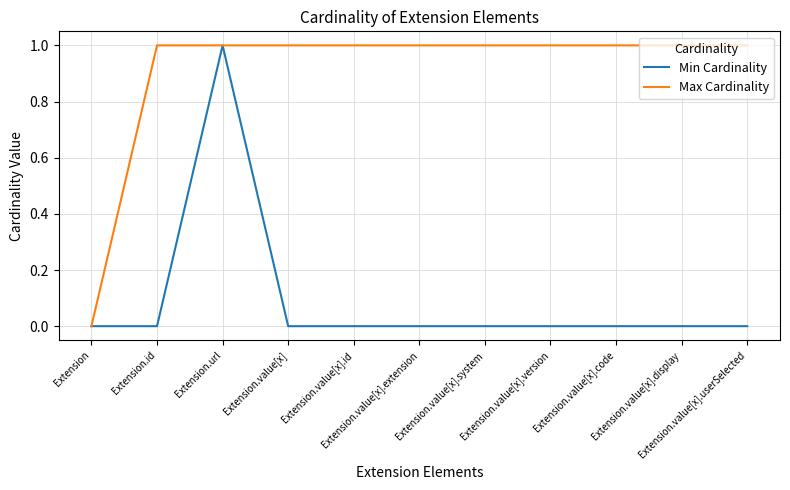

List the series in order of their overall mean, highest first.

Max Cardinality, Min Cardinality